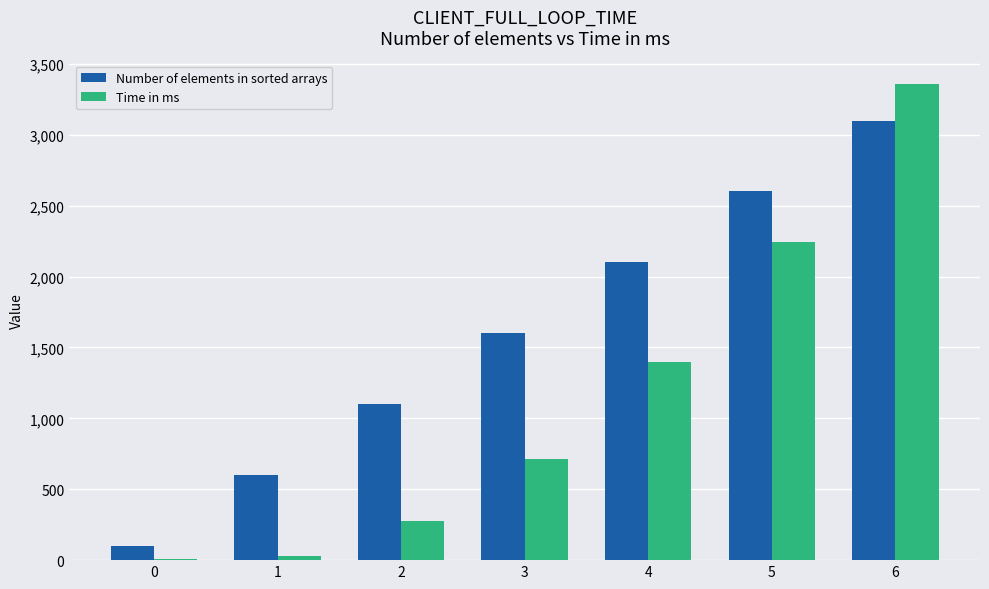

The value of Number of elements in sorted arrays at 5 is 2600.0. True or false?

True